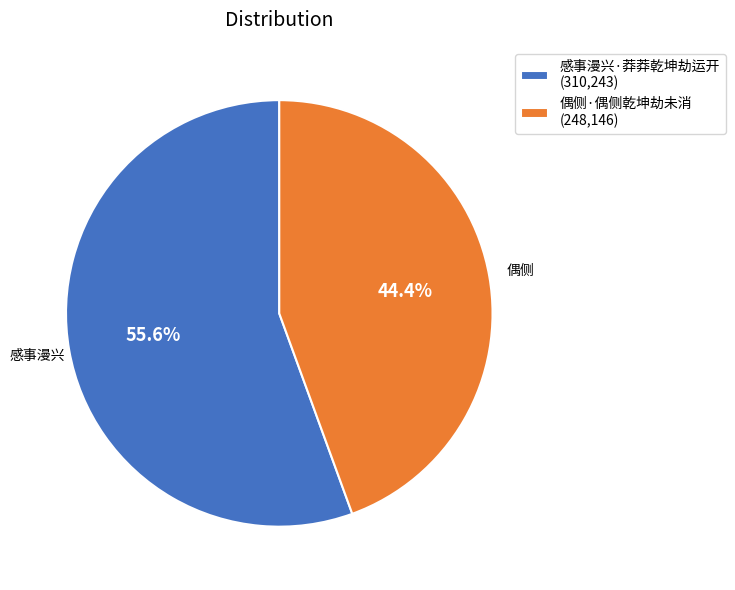

What is the majority slice?

感事漫兴·莽莽乾坤劫运开